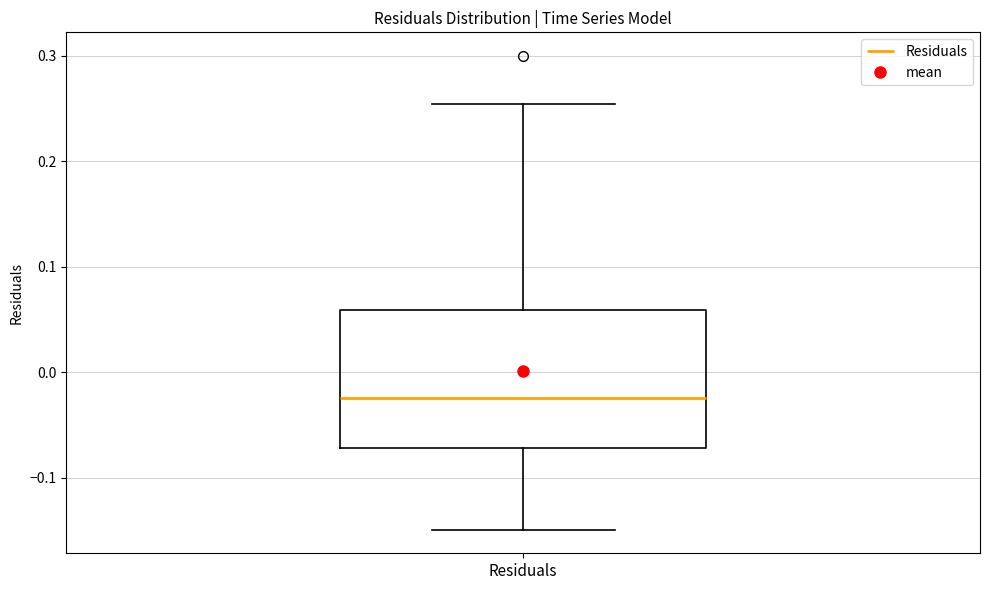

Transcribe this box plot: give where the median line is, the range the box spans, and where the two whiskers end, as read against the y-axis. The values are not printed on the chart, so give them approximately, as read against the axis.

median -0.02, box -0.07 to 0.06, whiskers -0.15 to 0.25